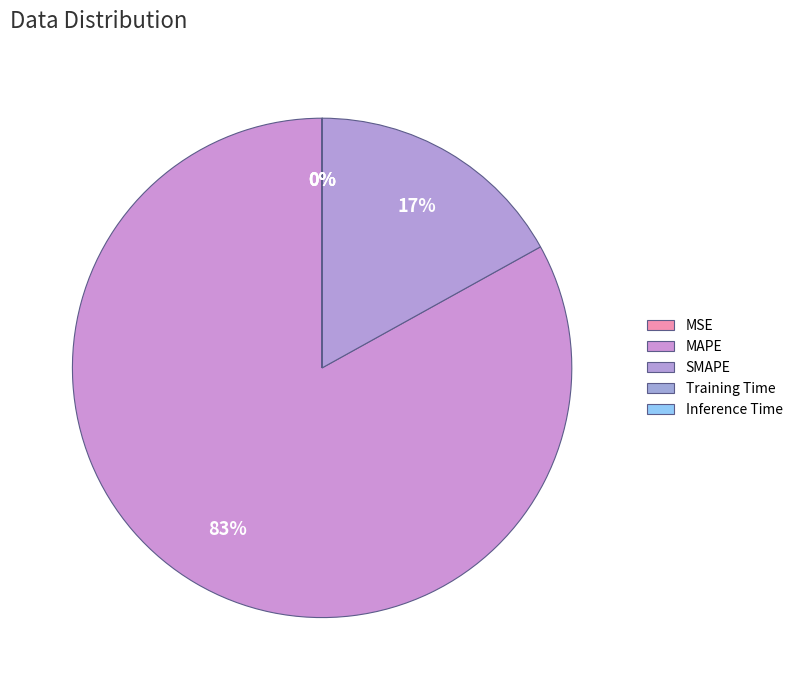

Is it true that SMAPE is 17% of the pie?

True